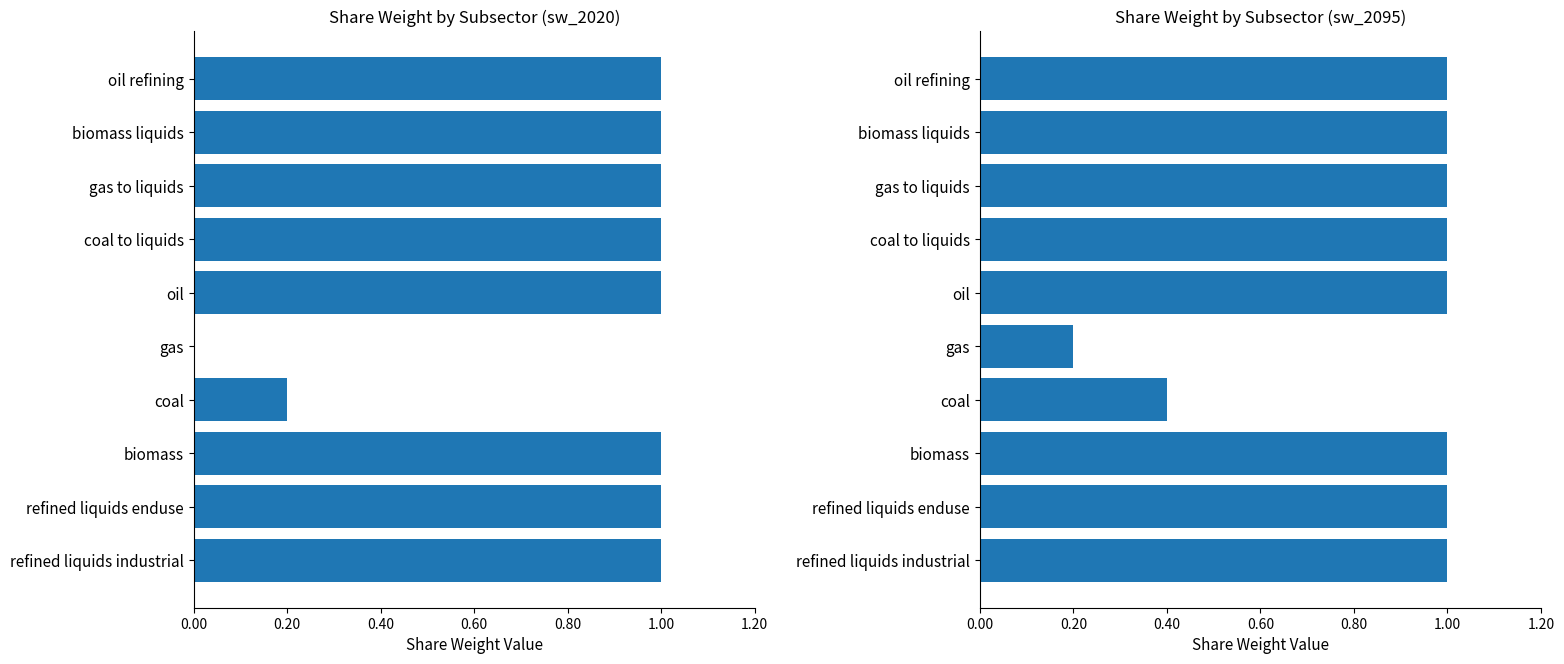

Which has a higher value, biomass or gas to liquids?

biomass